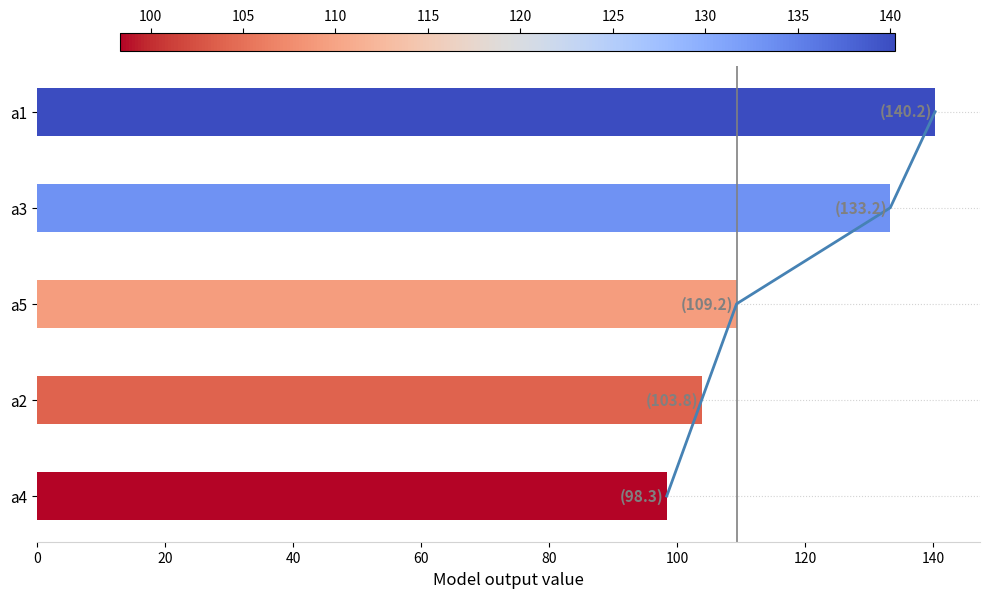

How many data points does each series have?

5